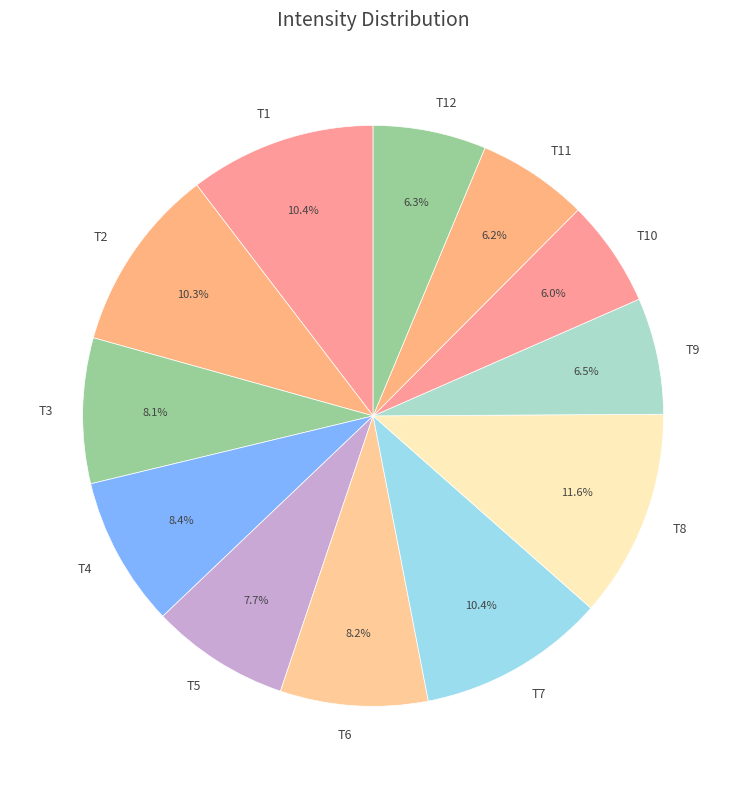

How many segments does this pie chart have?

12